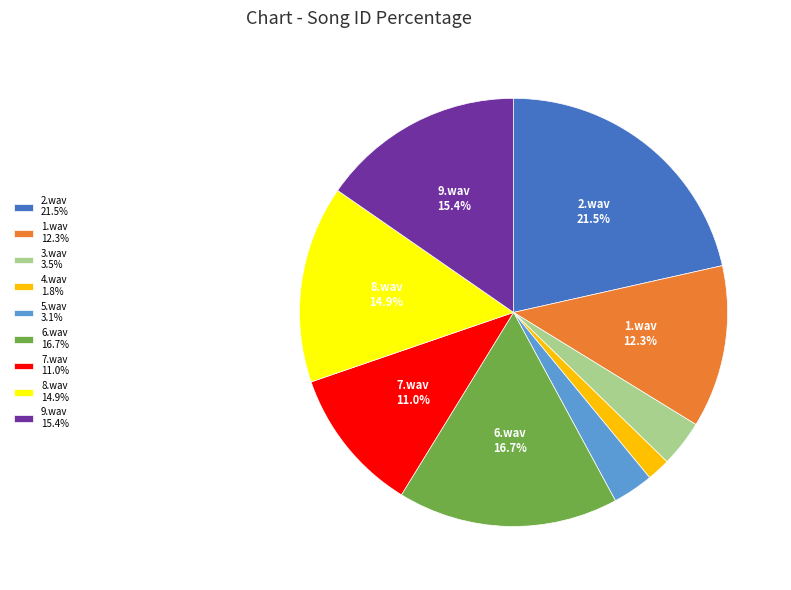

Is there a majority slice in this chart?

No